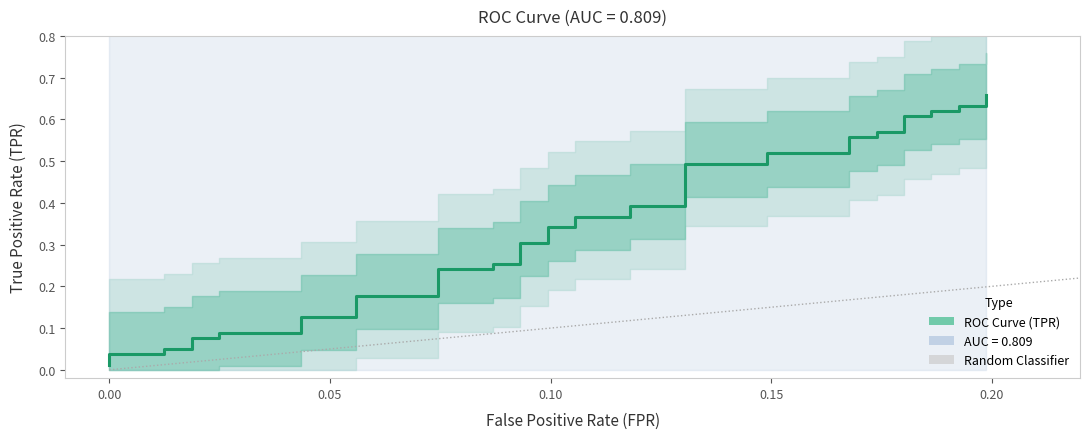

How many data points does each series have?

40